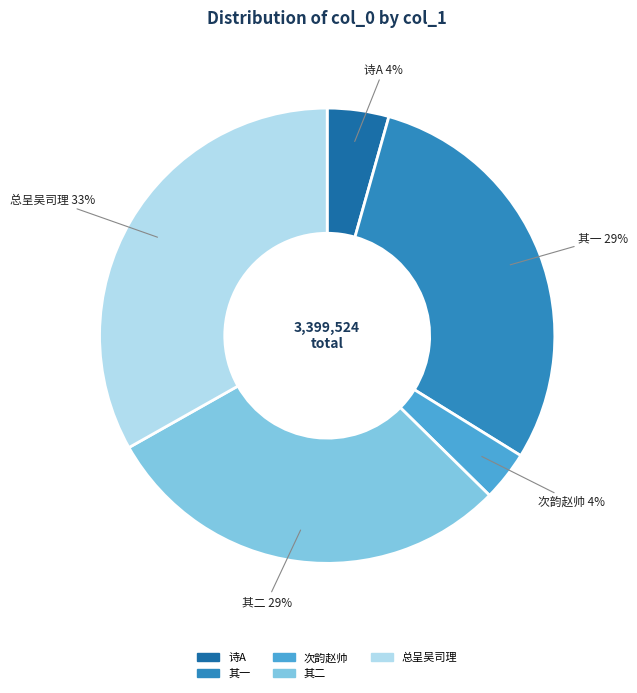

Do 次韵赵帅 and 诗A together represent more than half of the pie?

No